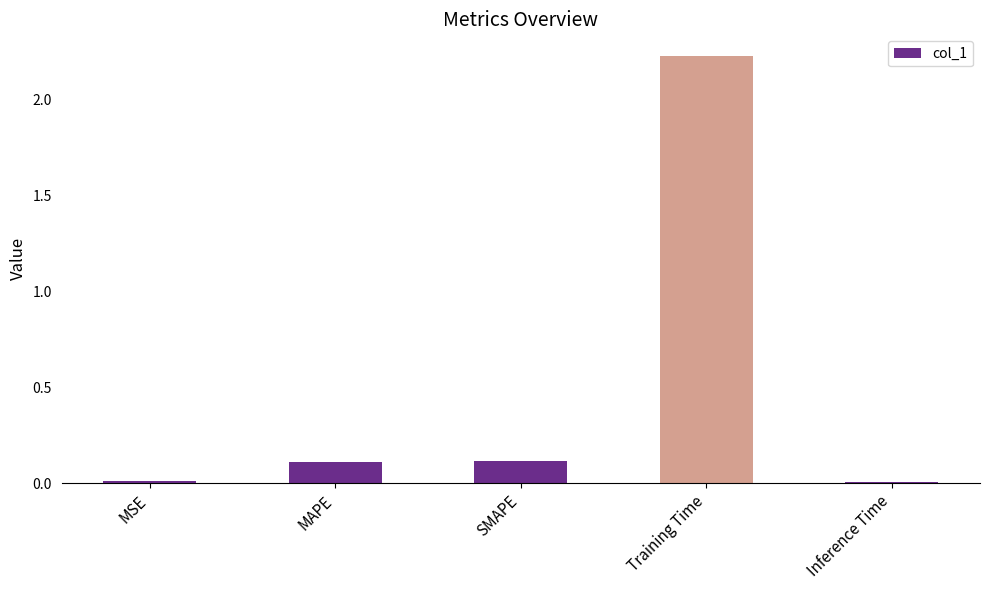

How many bars are there in total?

5